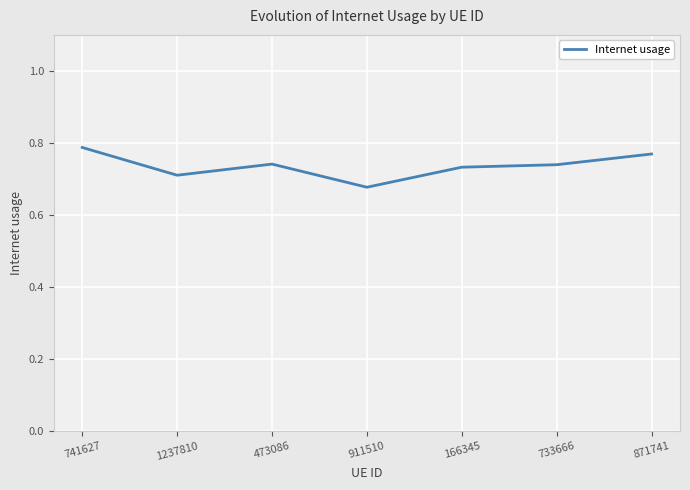

How many series are shown in this chart?

1